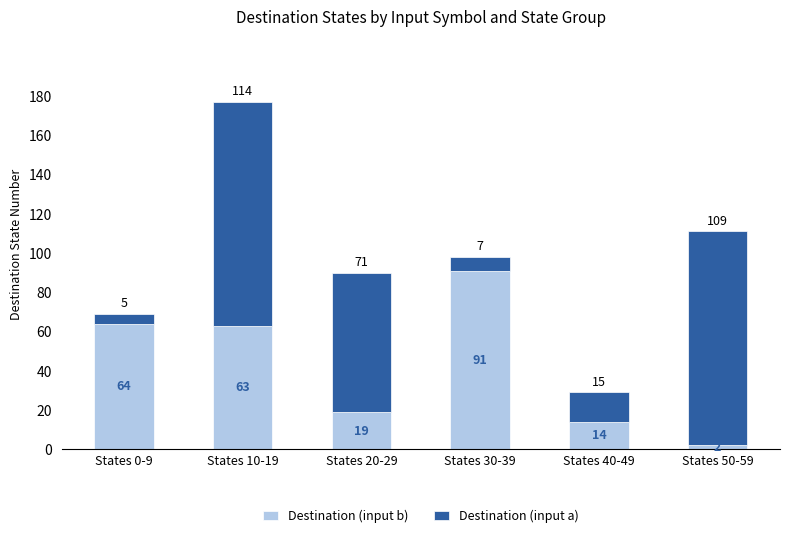

Where does the Destination (input b) series first go above 63?

States 0-9